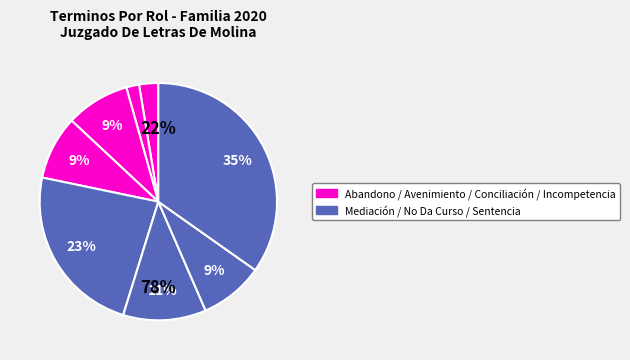

To the nearest percent, what is the average slice percentage?

12%